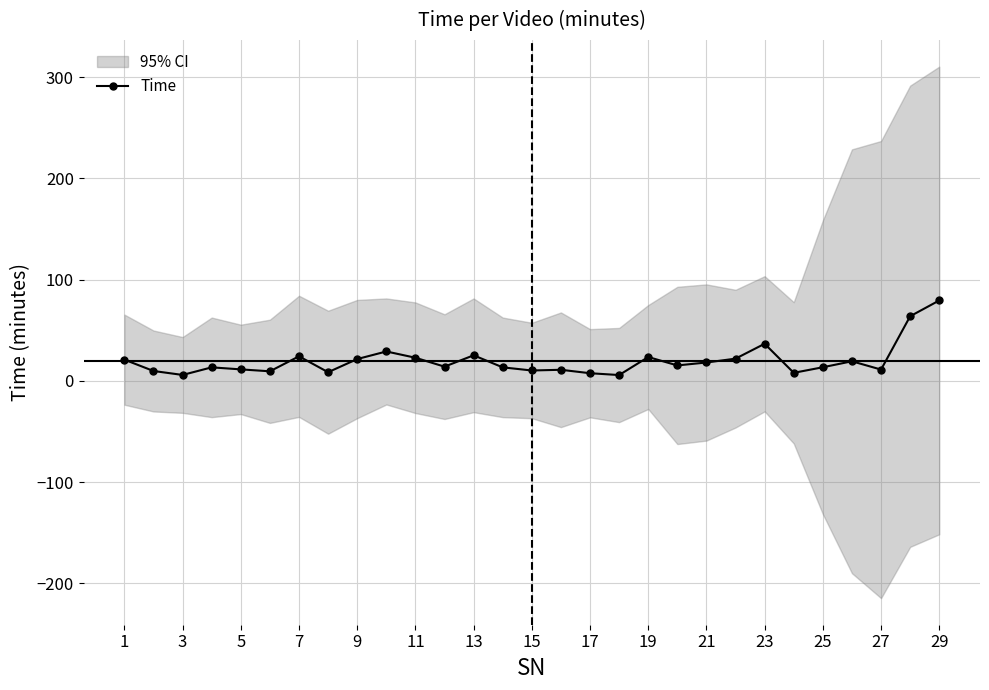

True or false: Time has more than 2 points higher than both neighbors.

True